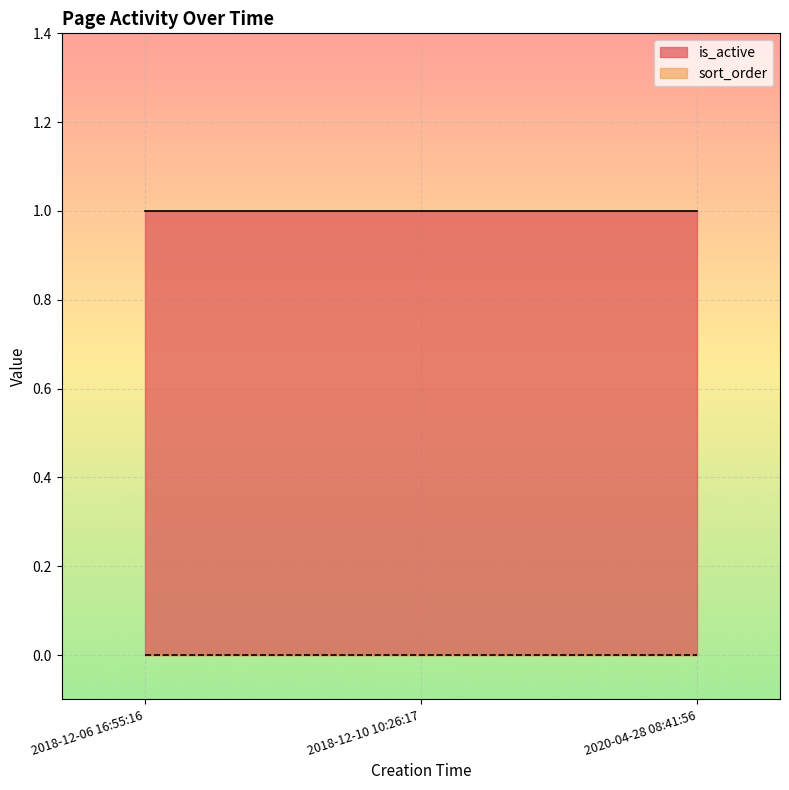

What is the minimum value for is_active?

1